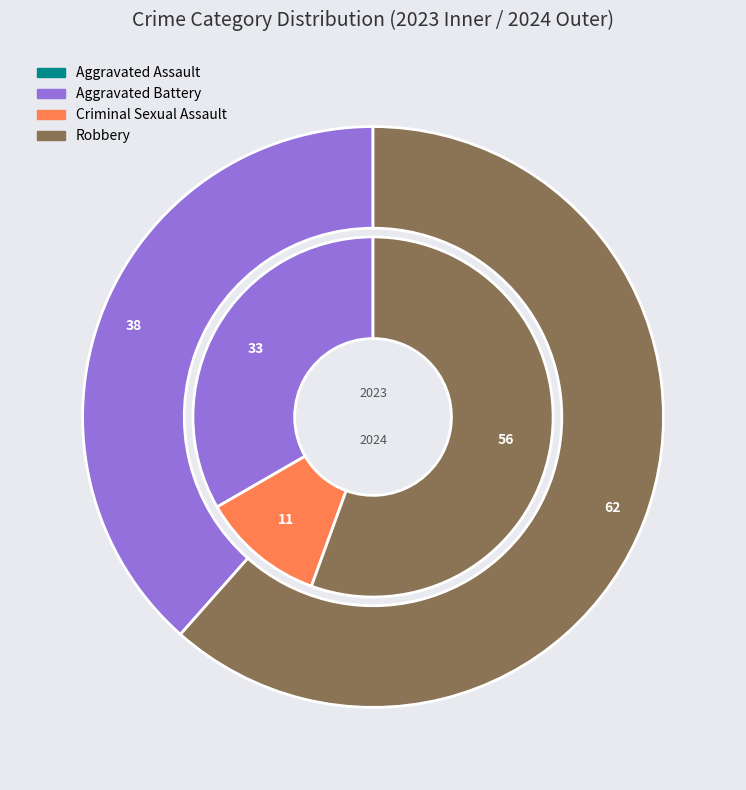

Between Criminal Sexual Assault and Robbery, which is larger?

Robbery